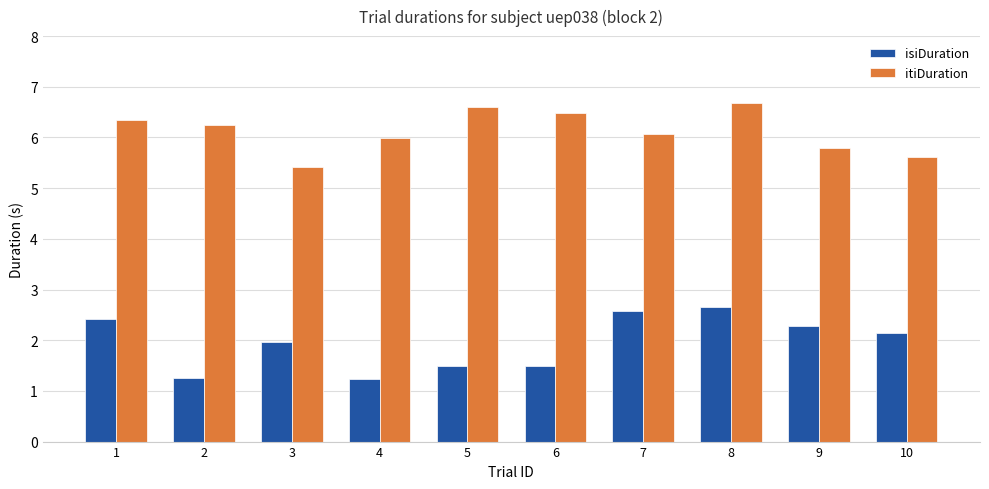

What is the average value of the isiDuration series?

2.0